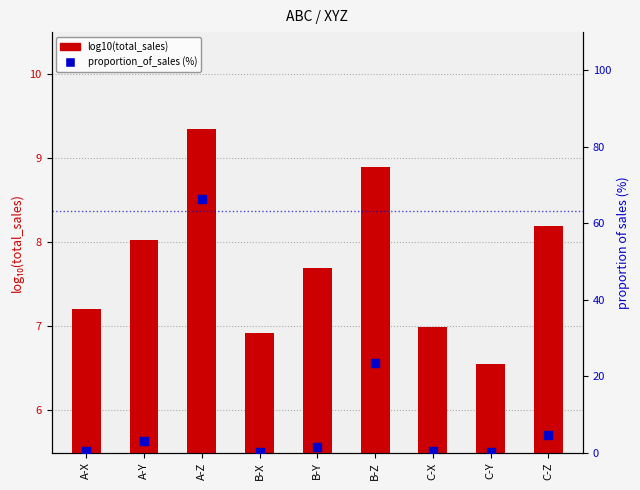

Which series reaches the maximum Y coordinate?

proportion_of_sales (%)